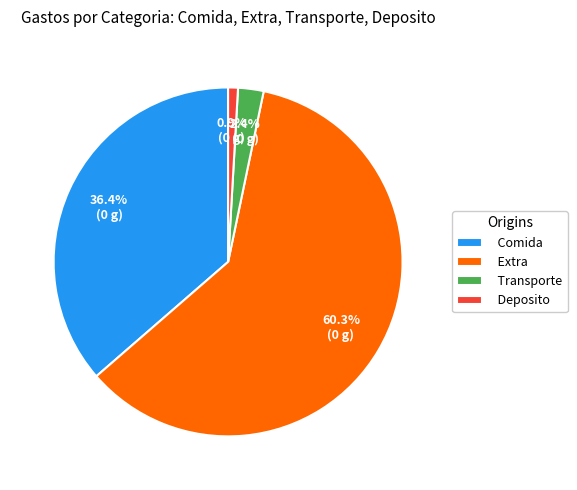

To the nearest percent, what is the difference between the largest and smallest slice percentages?

59%